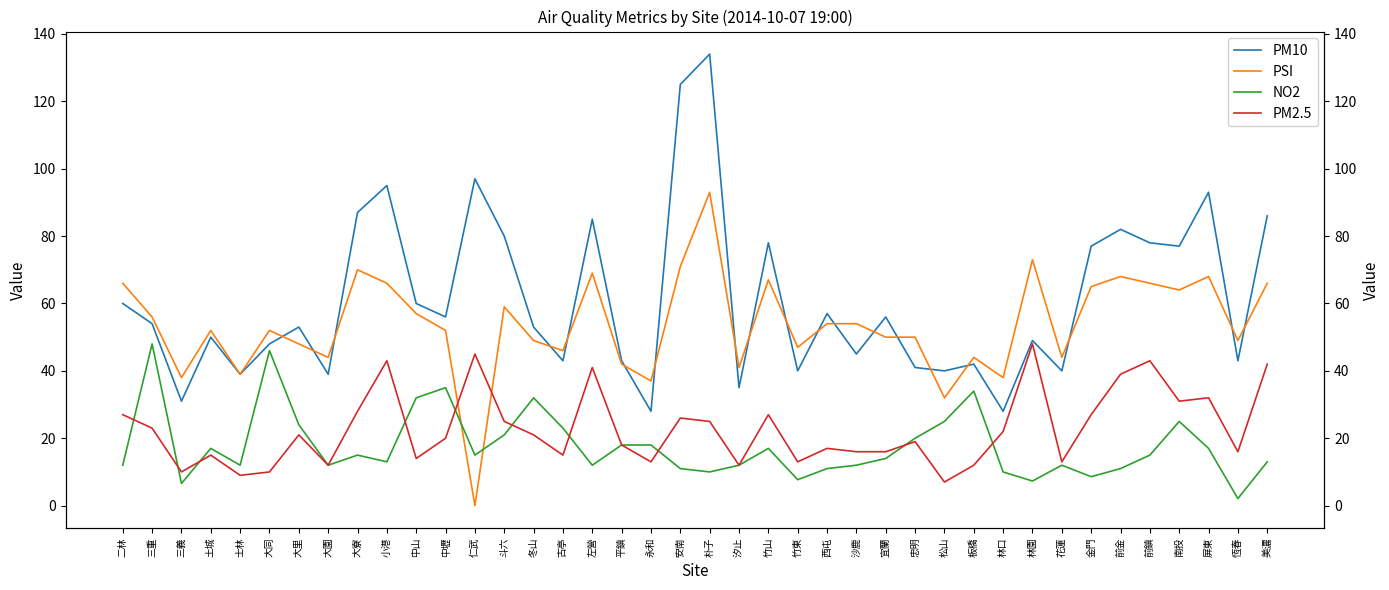

Reading left to right, extract all data points from this chart.

PM10: 60.0	54.0	31.0	50.0	39.0	48.0	53.0	39.0	87.0	95.0	60.0	56.0	97.0	80.0	53.0	43.0	85.0	43.0	28.0	125.0	134.0	35.0	78.0	40.0	57.0	45.0	56.0	41.0	40.0	42.0	28.0	49.0	40.0	77.0	82.0	78.0	77.0	93.0	43.0	86.0
PSI: 66.0	56.0	38.0	52.0	39.0	52.0	48.0	44.0	70.0	66.0	57.0	52.0	0.0	59.0	49.0	46.0	69.0	42.0	37.0	71.0	93.0	41.0	67.0	47.0	54.0	54.0	50.0	50.0	32.0	44.0	38.0	73.0	44.0	65.0	68.0	66.0	64.0	68.0	49.0	66.0
NO2: 12.0	48.0	6.6	17.0	12.0	46.0	24.0	12.0	15.0	13.0	32.0	35.0	15.0	21.0	32.0	23.0	12.0	18.0	18.0	11.0	10.0	12.0	17.0	7.7	11.0	12.0	14.0	20.0	25.0	34.0	10.0	7.3	12.0	8.6	11.0	15.0	25.0	17.0	2.1	13.0
PM2.5: 27.0	23.0	10.0	15.0	9.0	10.0	21.0	12.0	28.0	43.0	14.0	20.0	45.0	25.0	21.0	15.0	41.0	18.0	13.0	26.0	25.0	12.0	27.0	13.0	17.0	16.0	16.0	19.0	7.0	12.0	22.0	48.0	13.0	27.0	39.0	43.0	31.0	32.0	16.0	42.0